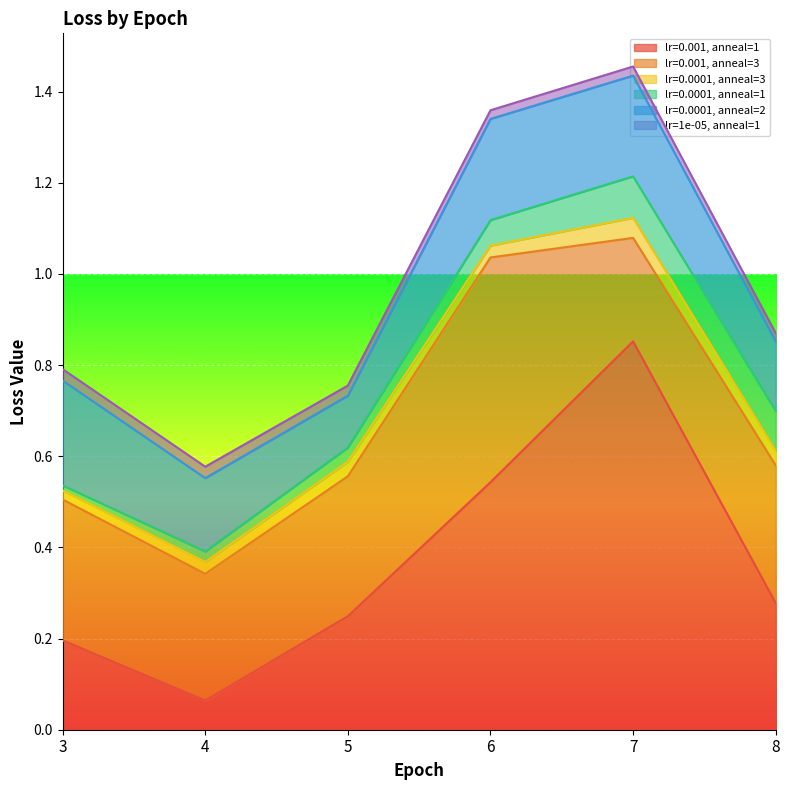

True or false: lr=0.0001, anneal=1 and lr=0.001, anneal=3 cross at least once.

False